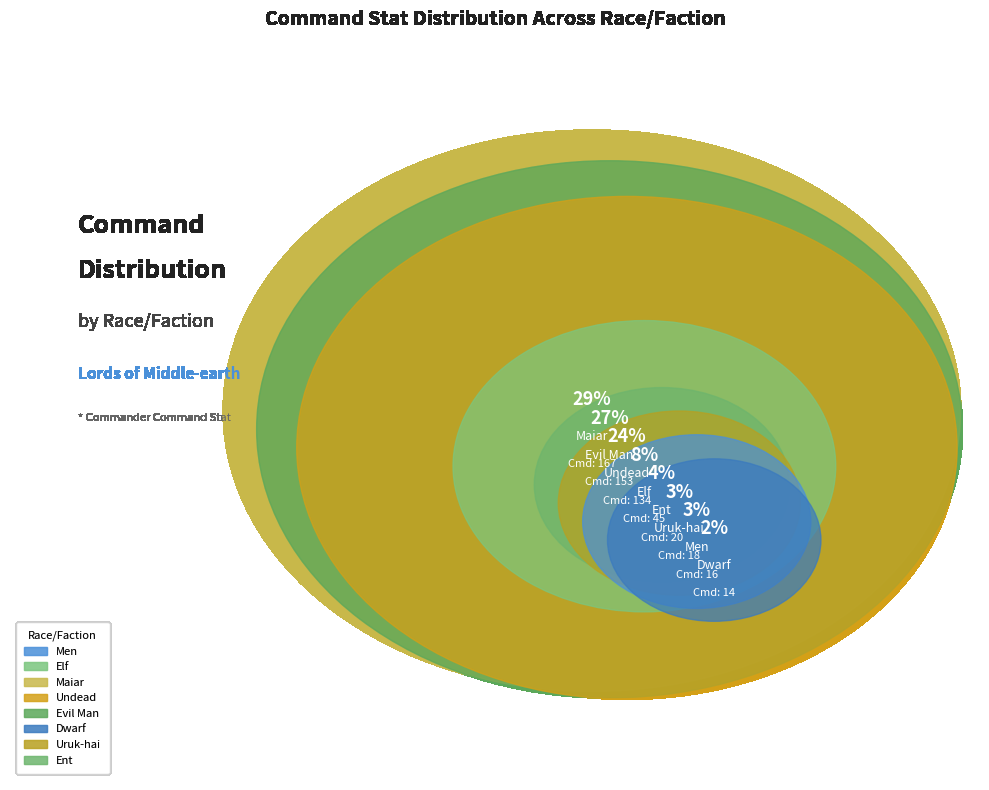

Is there a majority slice in this chart?

No